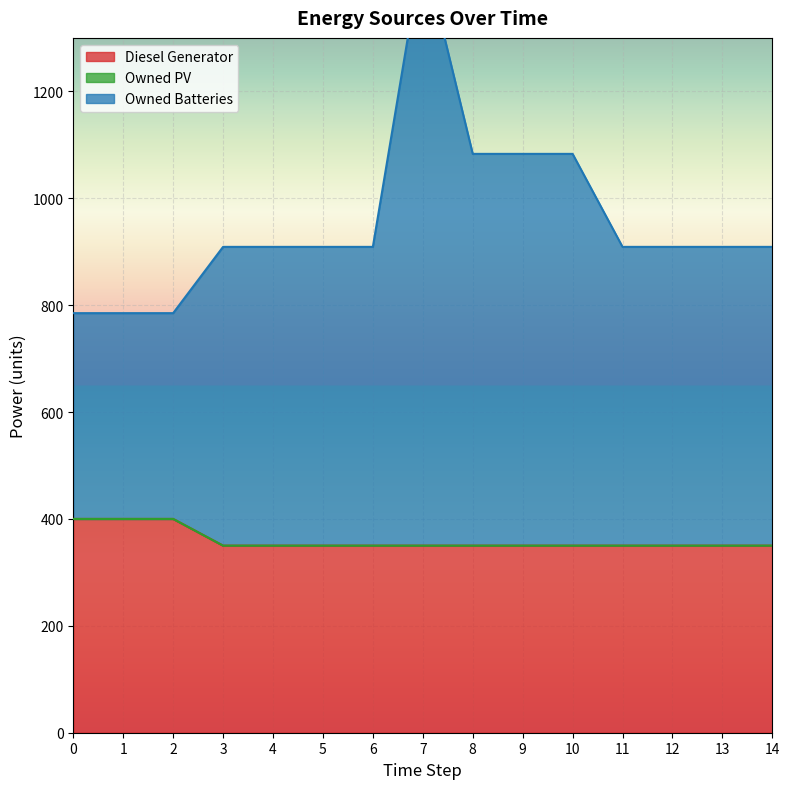

What is the greatest value displayed?

1468